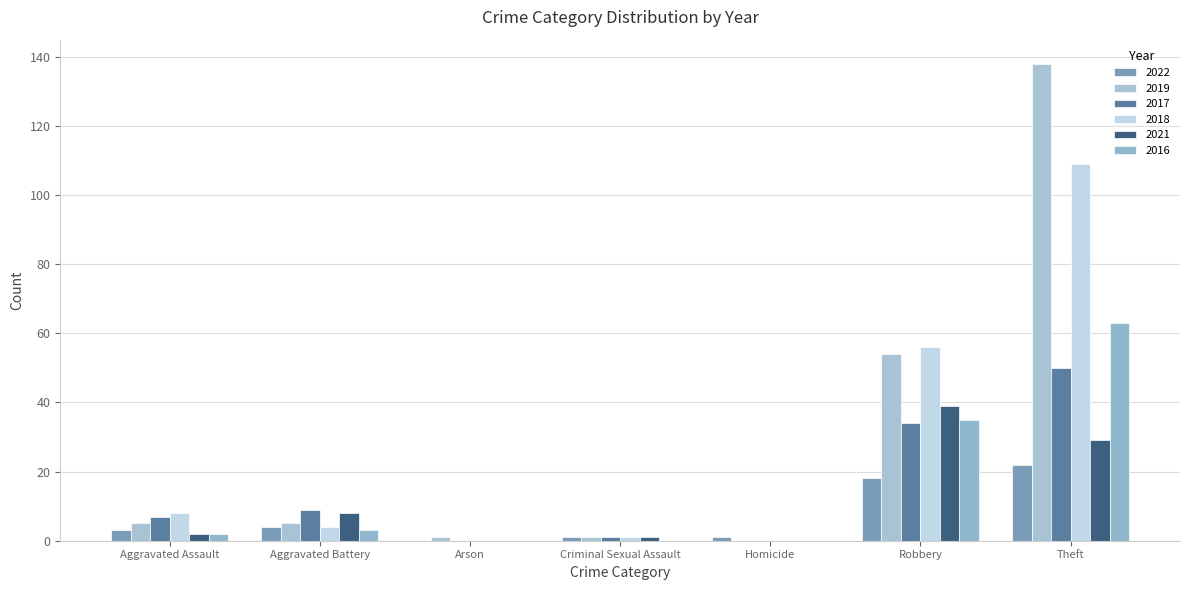

How many groups of bars are there?

7